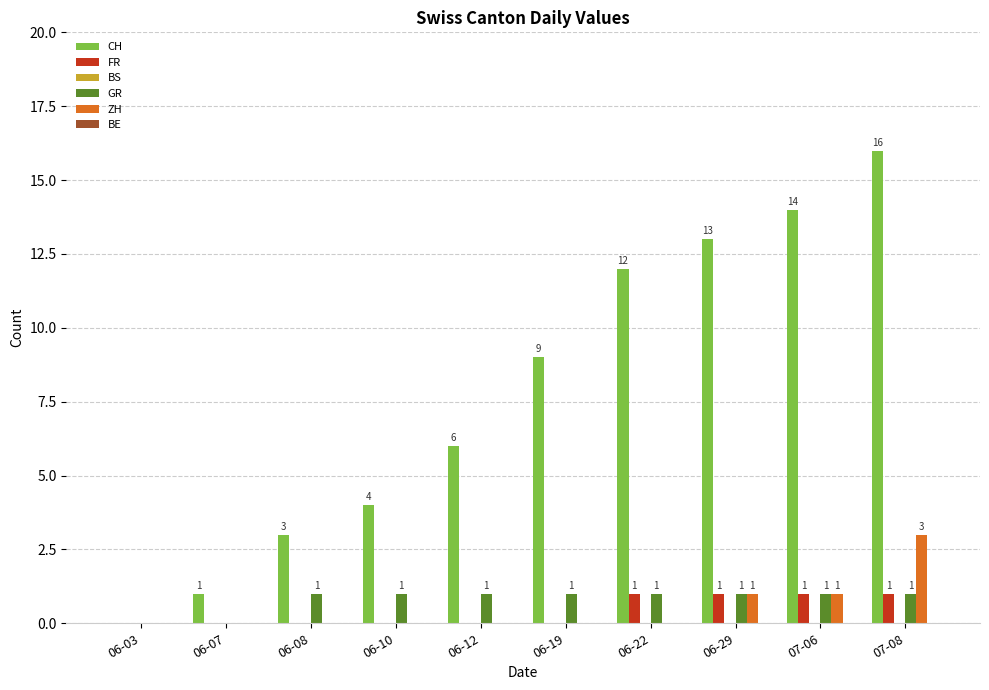

What is the sum of all CH values?

78